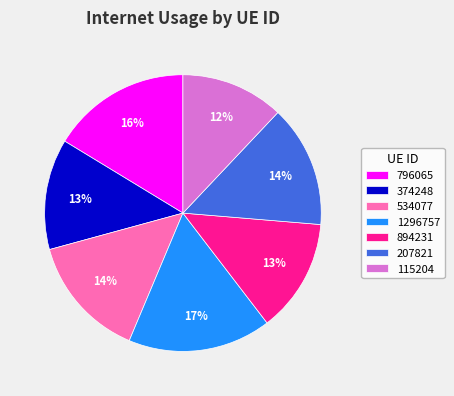

Combined, do 796065 and 207821 account for over 50%?

No